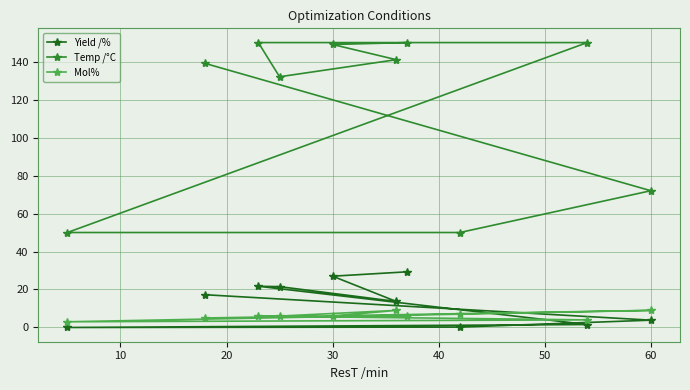

How many lines are shown in the chart?

3